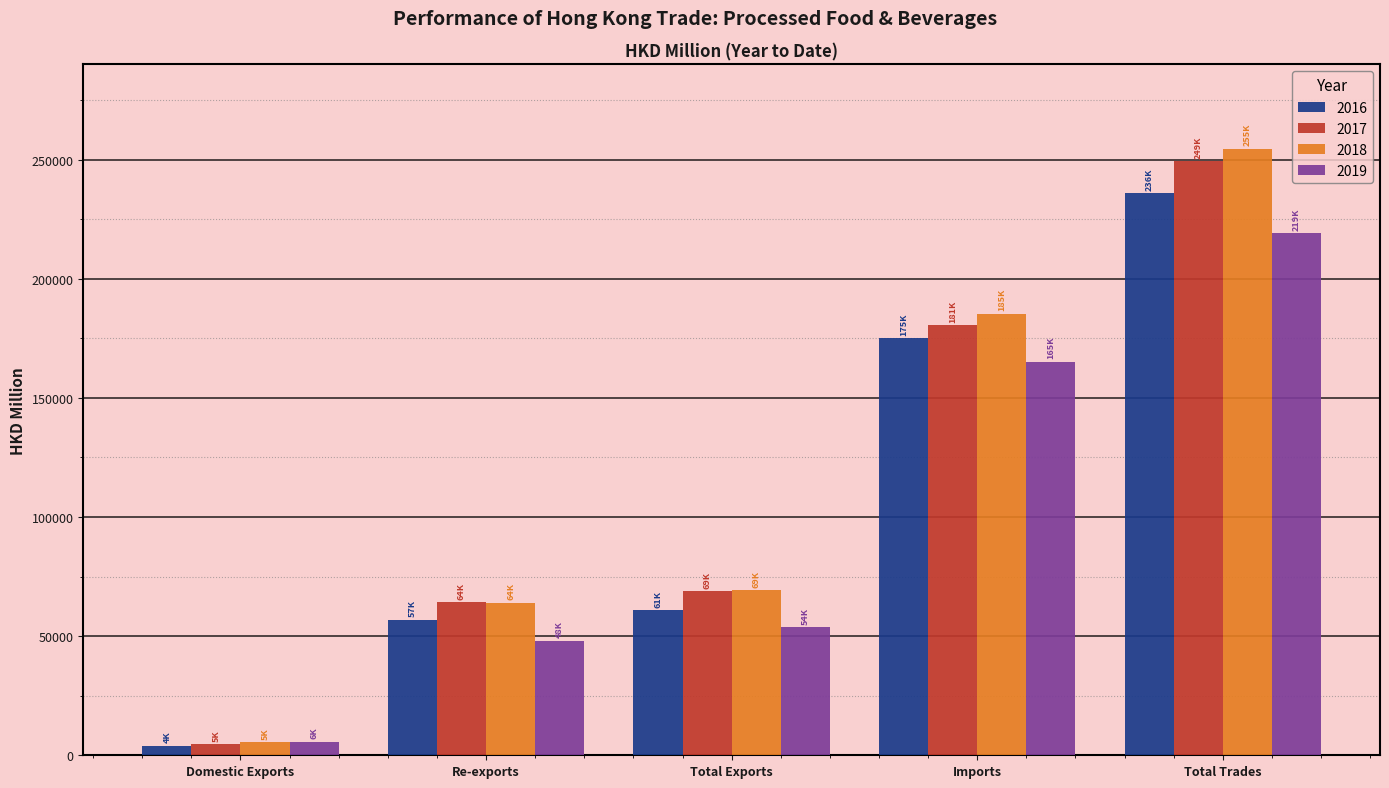

What is the value of the 2016 bar at the 3rd from the left?

60872.5